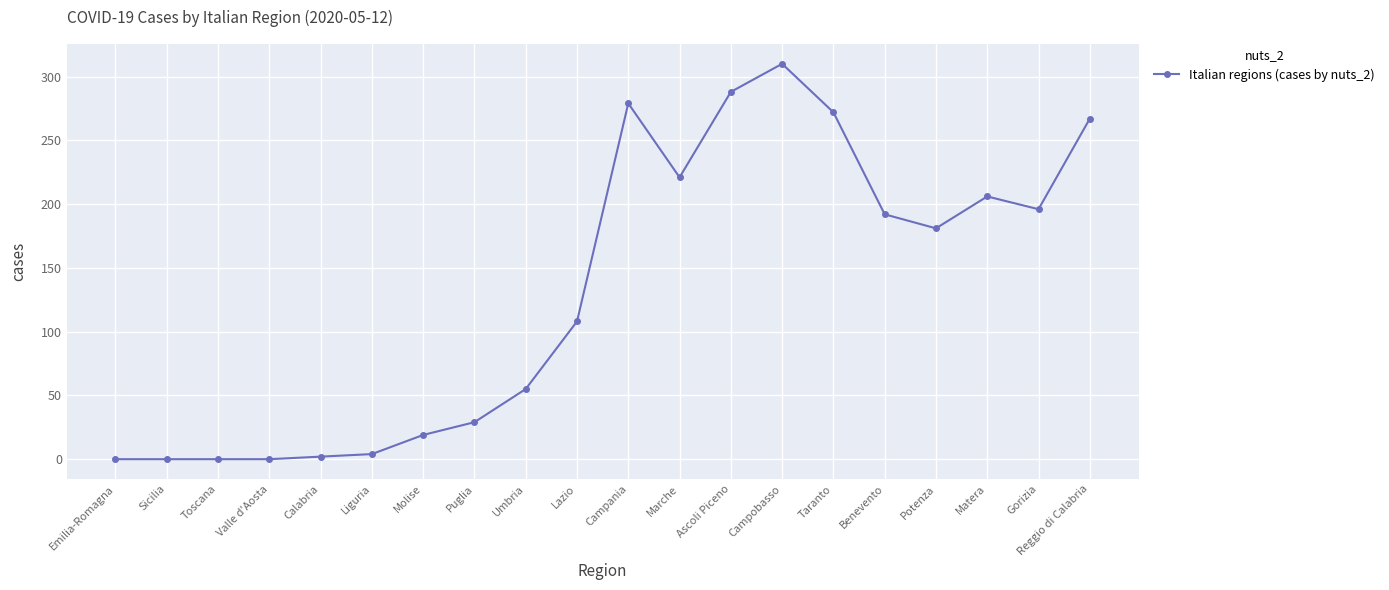

What is the value of the 17th point from the left?

181